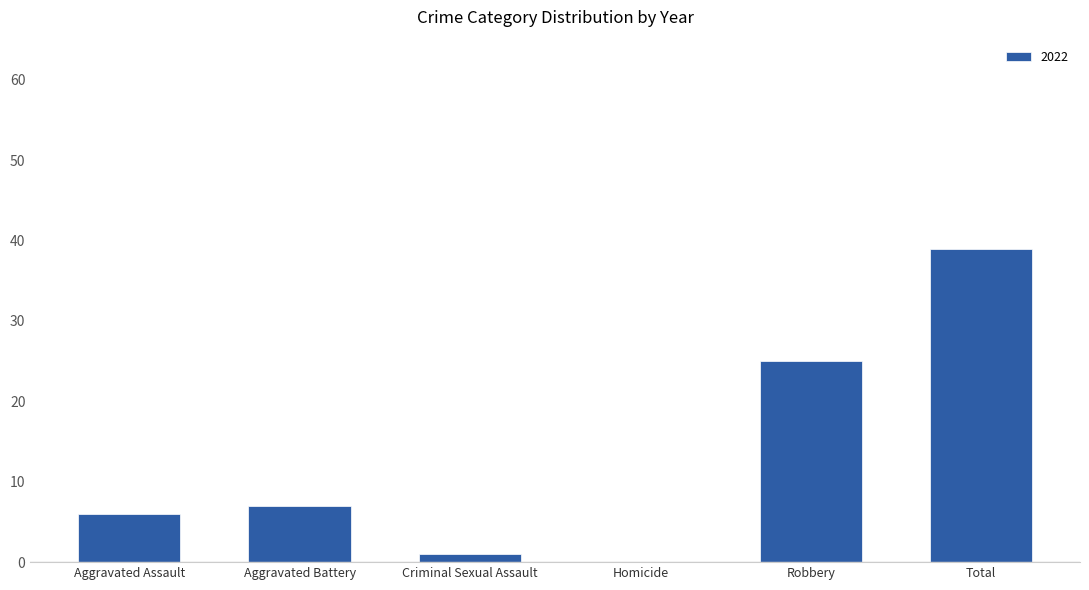

Count the number of data series in this chart.

1